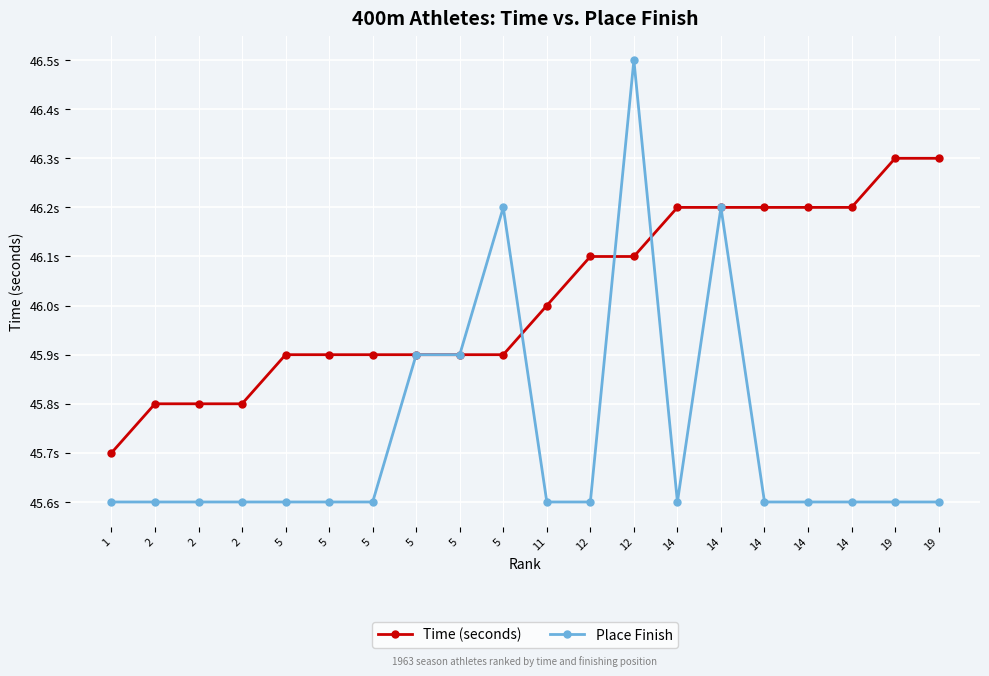

Does the chart have visible grid lines?

Yes